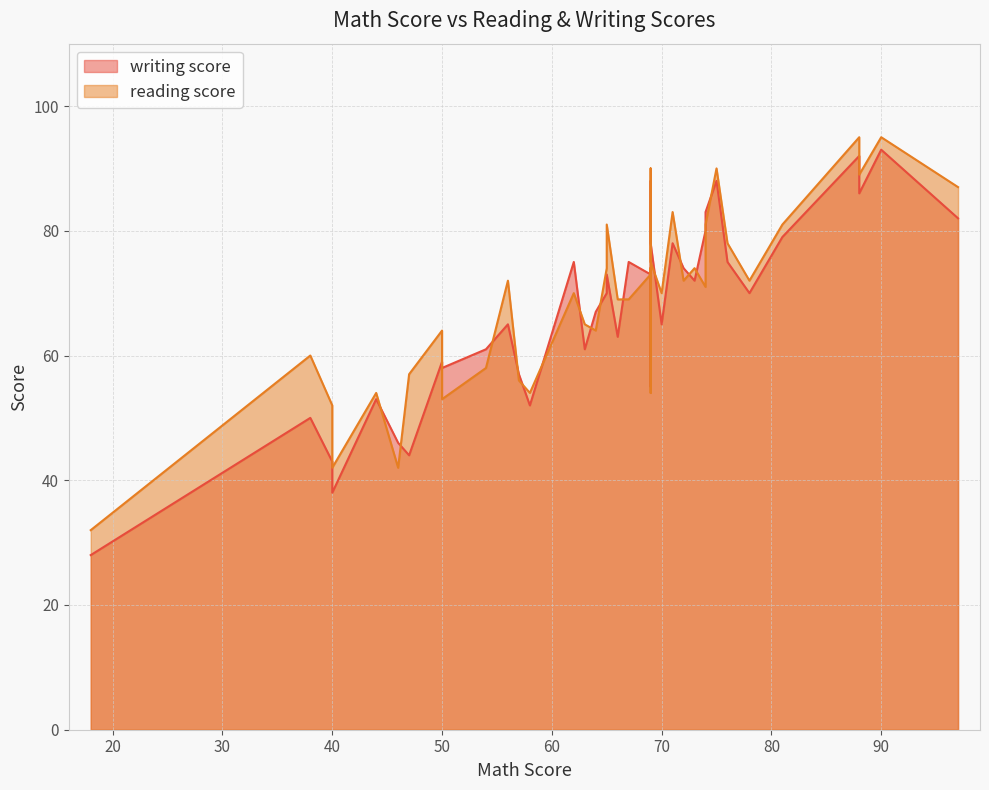

How many intersections are there between writing score and reading score?

14